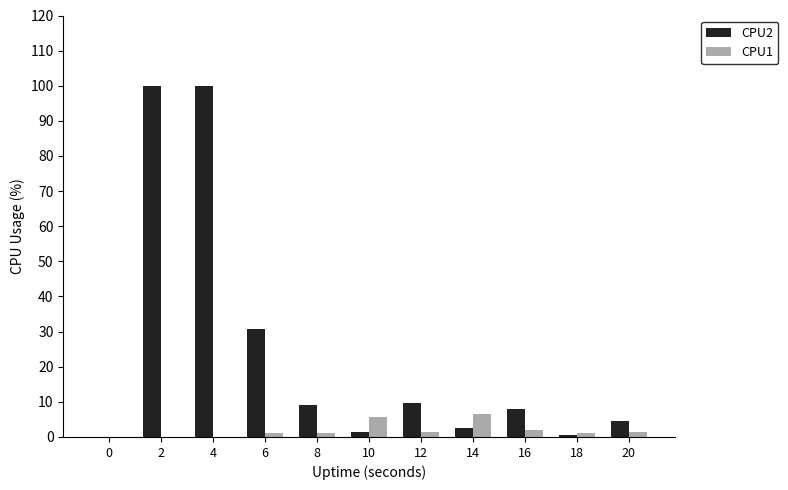

Which series changed the most between 4 and 14?

CPU2